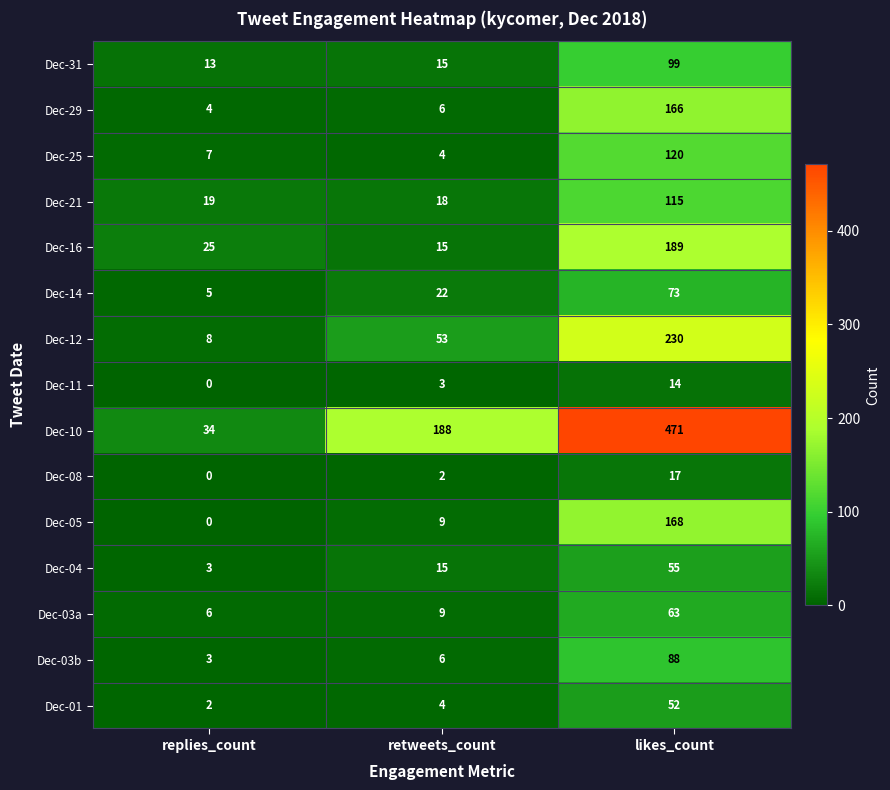

Which series has the largest range (max minus min)?

Dec-10